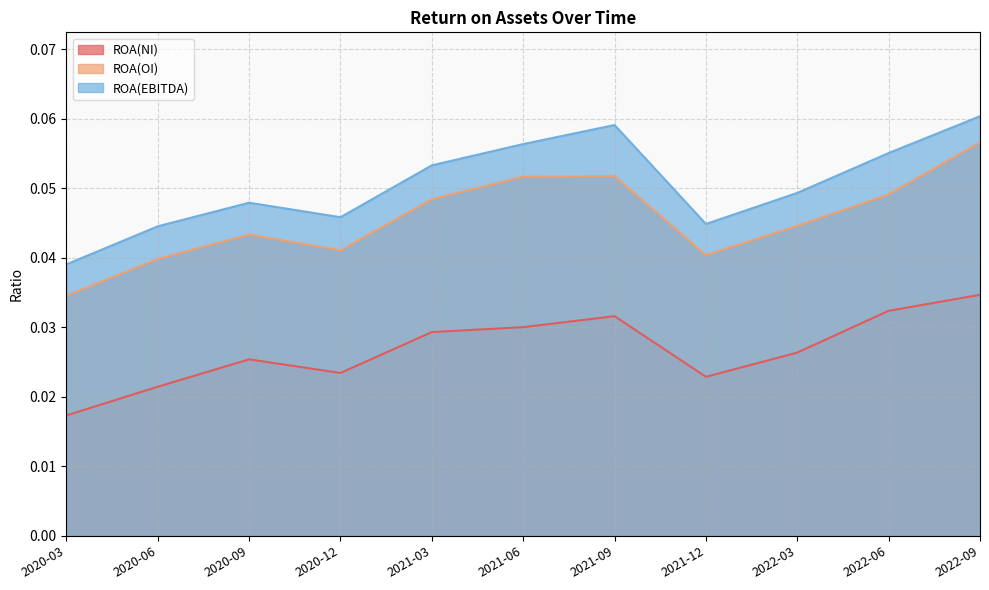

Which category has the highest value across all series?

2022-09